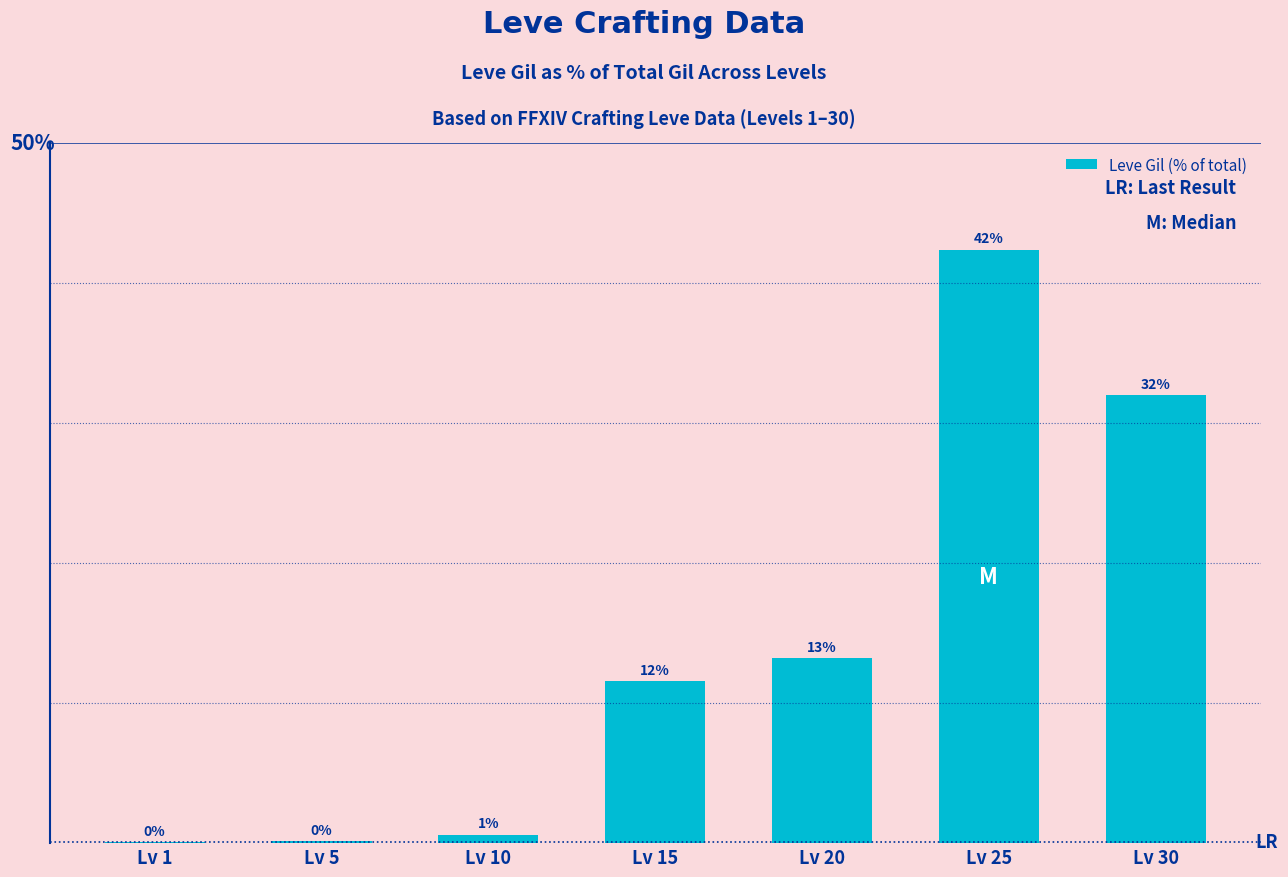

What is the difference between the second highest and minimum values?

31.9